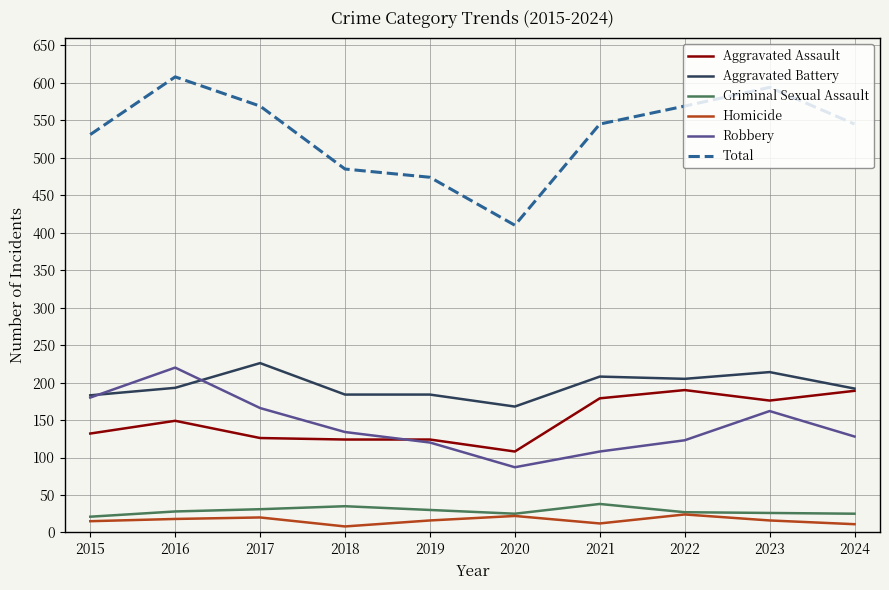

What is the highest value of the Total series?

608